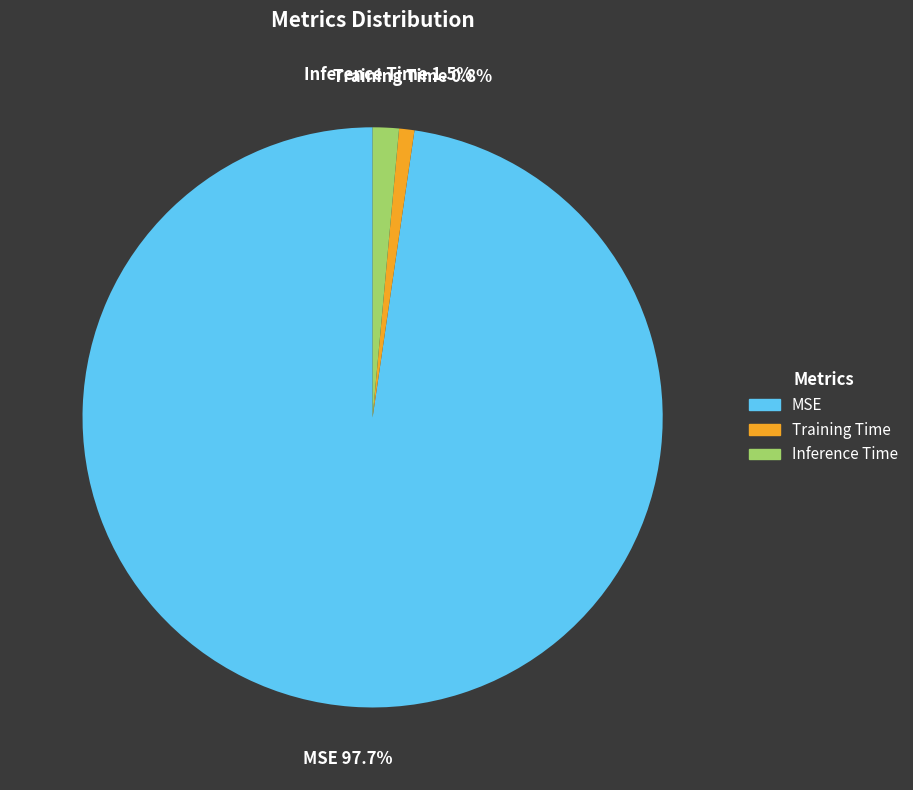

The Inference Time slice represents 11% of the pie. True or false?

False